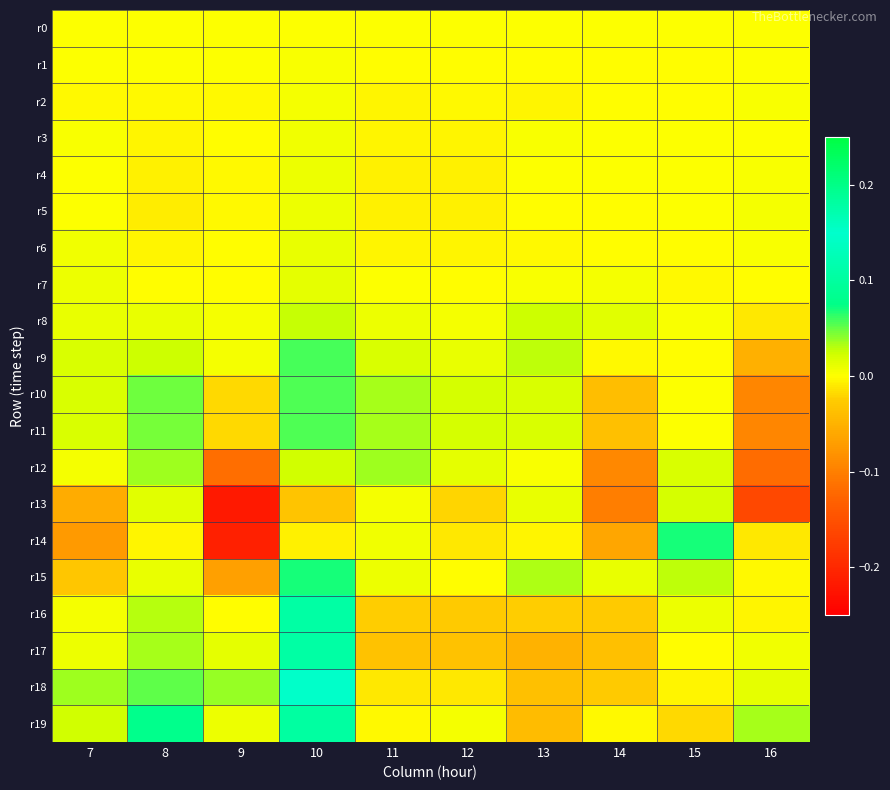

Reading left to right, transcribe all the data shown in this chart.

r0: 7=0.0	8=0.0	9=0.0	10=0.0	11=0.0	12=0.0	13=0.0	14=0.0	15=0.0	16=0.0
r1: 7=0.0	8=0.0	9=0.0	10=0.0	11=-0.0	12=-0.0	13=-0.0	14=-0.0	15=-0.0	16=0.0
r2: 7=-0.0	8=-0.0	9=-0.0	10=0.0	11=-0.0	12=-0.0	13=-0.0	14=-0.0	15=-0.0	16=0.0
r3: 7=0.0	8=-0.0	9=-0.0	10=0.0	11=-0.0	12=-0.0	13=0.0	14=0.0	15=0.0	16=0.0
r4: 7=0.0	8=-0.0	9=-0.0	10=0.0	11=-0.0	12=-0.0	13=0.0	14=0.0	15=0.0	16=0.0
r5: 7=0.0	8=-0.0	9=-0.0	10=0.0	11=-0.0	12=-0.0	13=-0.0	14=-0.0	15=0.0	16=0.0
r6: 7=0.0	8=-0.0	9=-0.0	10=0.0	11=-0.0	12=-0.0	13=-0.0	14=-0.0	15=-0.0	16=0.0
r7: 7=0.0	8=-0.0	9=-0.0	10=0.0	11=0.0	12=-0.0	13=0.0	14=0.0	15=-0.0	16=-0.0
r8: 7=0.0	8=0.0	9=0.0	10=0.0	11=0.0	12=0.0	13=0.0	14=0.0	15=0.0	16=-0.0
r9: 7=0.0	8=0.0	9=0.0	10=0.1	11=0.0	12=0.0	13=0.0	14=-0.0	15=-0.0	16=-0.1
r10: 7=0.0	8=0.0	9=-0.0	10=0.1	11=0.0	12=0.0	13=0.0	14=-0.0	15=0.0	16=-0.1
r11: 7=0.0	8=0.0	9=-0.0	10=0.1	11=0.0	12=0.0	13=0.0	14=-0.0	15=0.0	16=-0.1
r12: 7=0.0	8=0.0	9=-0.1	10=0.0	11=0.0	12=0.0	13=0.0	14=-0.1	15=0.0	16=-0.1
r13: 7=-0.1	8=0.0	9=-0.2	10=-0.0	11=0.0	12=-0.0	13=0.0	14=-0.1	15=0.0	16=-0.2
r14: 7=-0.1	8=-0.0	9=-0.2	10=-0.0	11=0.0	12=-0.0	13=-0.0	14=-0.1	15=0.1	16=-0.0
r15: 7=-0.0	8=0.0	9=-0.1	10=0.1	11=0.0	12=-0.0	13=0.0	14=0.0	15=0.0	16=-0.0
r16: 7=0.0	8=0.0	9=-0.0	10=0.1	11=-0.0	12=-0.0	13=-0.0	14=-0.0	15=0.0	16=-0.0
r17: 7=0.0	8=0.0	9=0.0	10=0.1	11=-0.0	12=-0.0	13=-0.0	14=-0.0	15=-0.0	16=0.0
r18: 7=0.0	8=0.1	9=0.0	10=0.2	11=-0.0	12=-0.0	13=-0.0	14=-0.0	15=-0.0	16=0.0
r19: 7=0.0	8=0.1	9=0.0	10=0.2	11=-0.0	12=0.0	13=-0.0	14=-0.0	15=-0.0	16=0.0